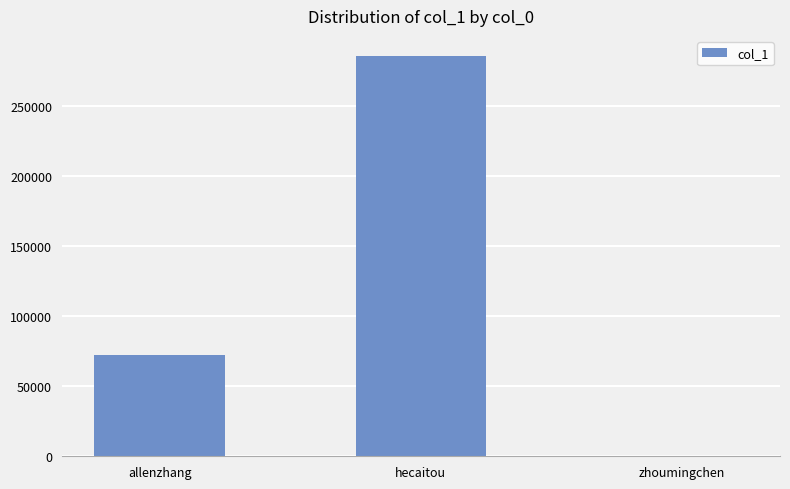

What is the sum of all values?

357542